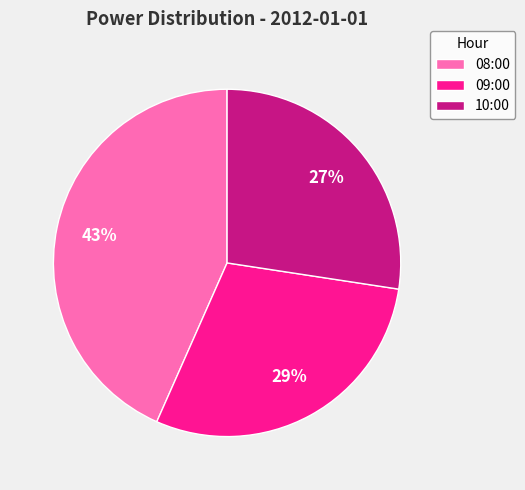

Rank the categories by value from lowest to highest.

10:00, 09:00, 08:00